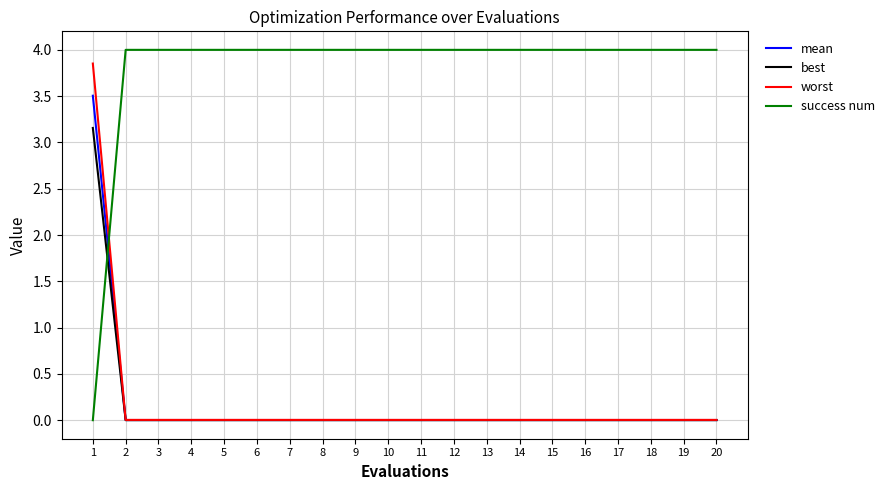

True or false: success num has a value of 1.9 at 15.

False